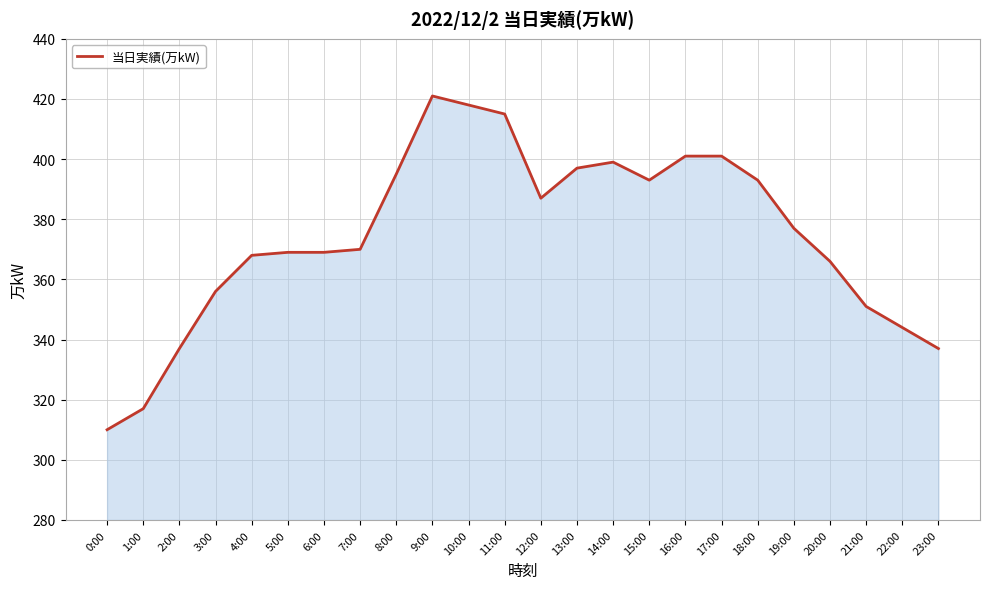

How many lines are shown in the chart?

1